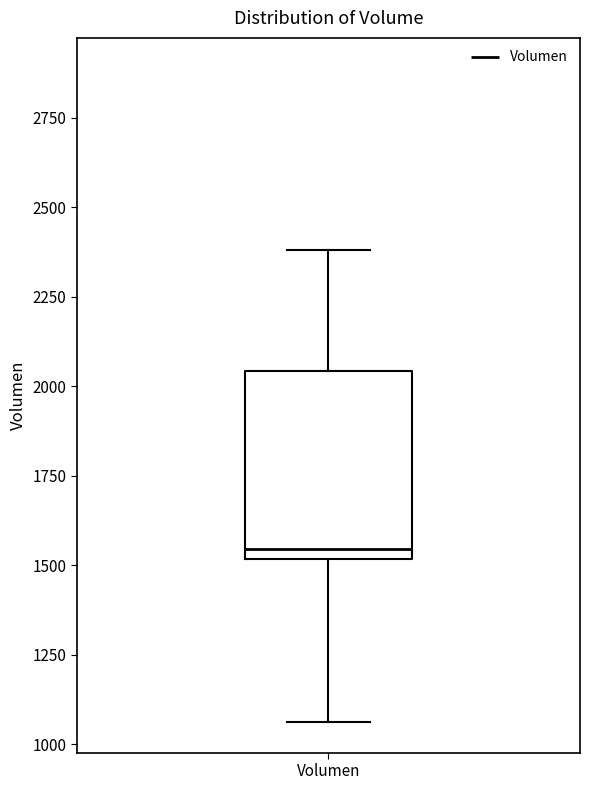

Read this box plot against the y-axis: the position of the median line, the range covered by the box, and the ends of both whiskers. The values are not printed on the chart, so give them approximately, as read against the axis.

median 1550, box 1500 to 2050, whiskers 1050 to 2400